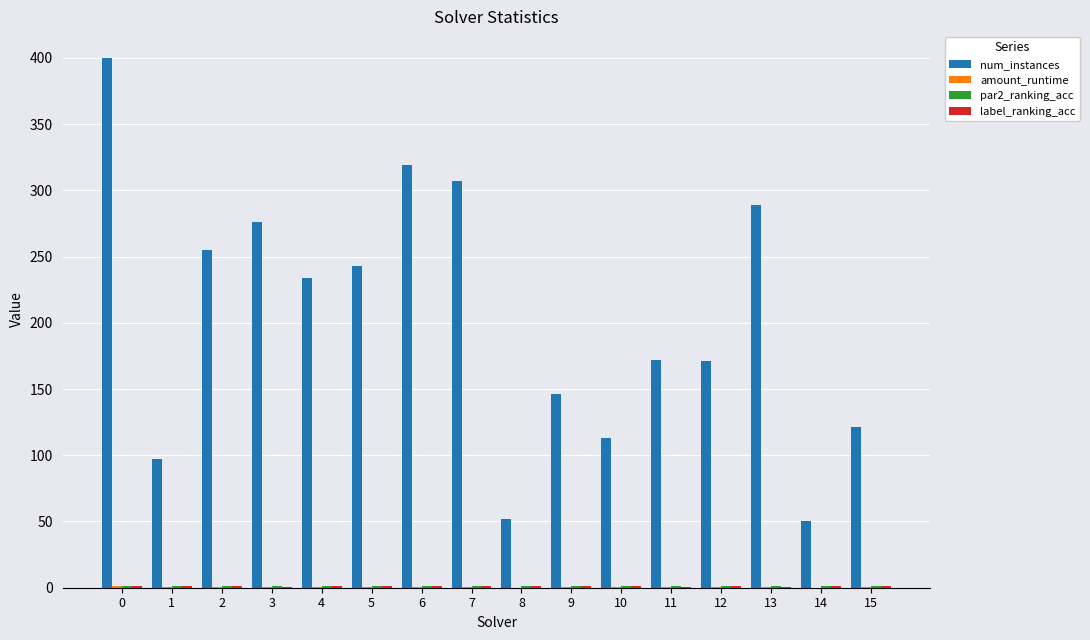

What is the maximum value shown in the chart?

400.0